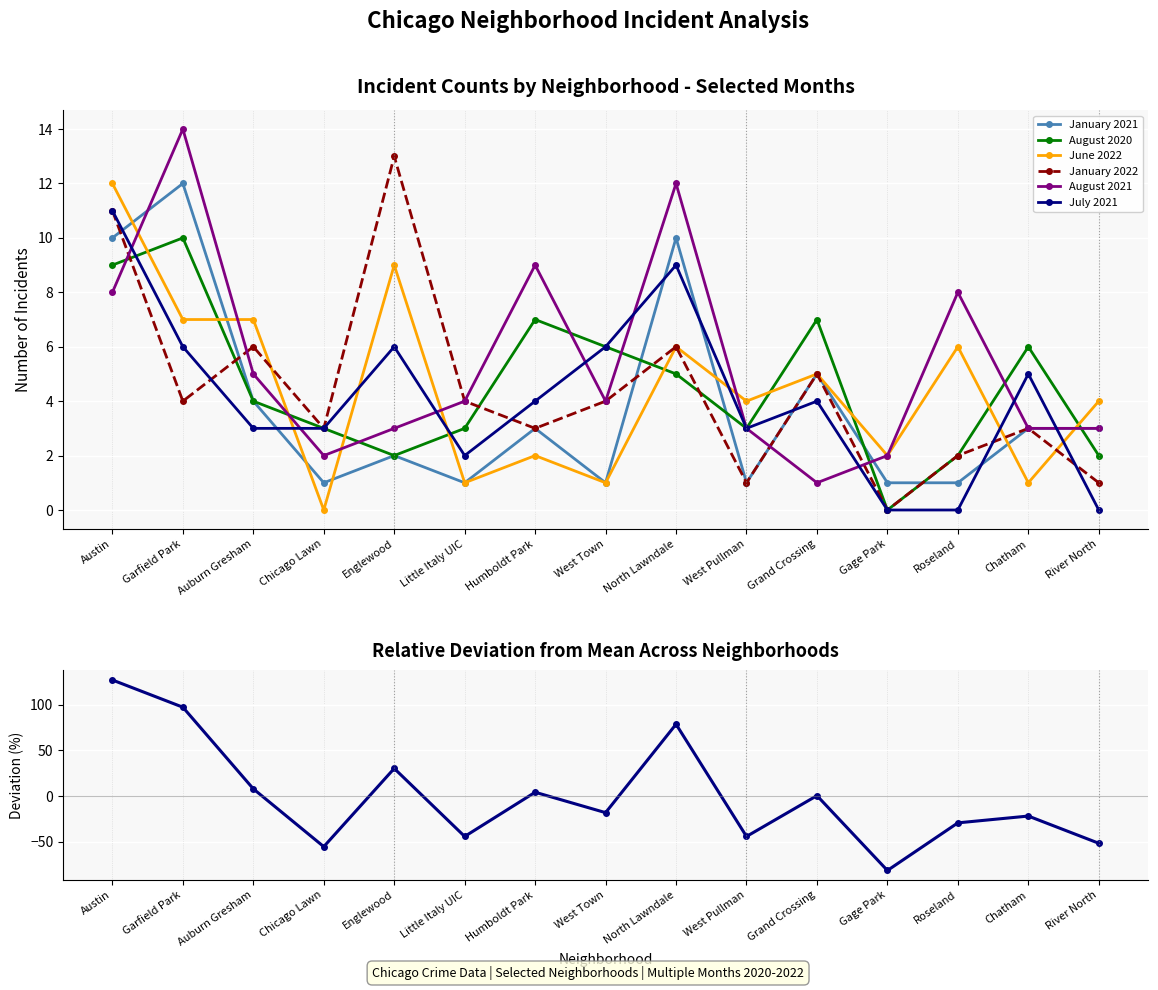

What is the sum of all August 2020 values?

69